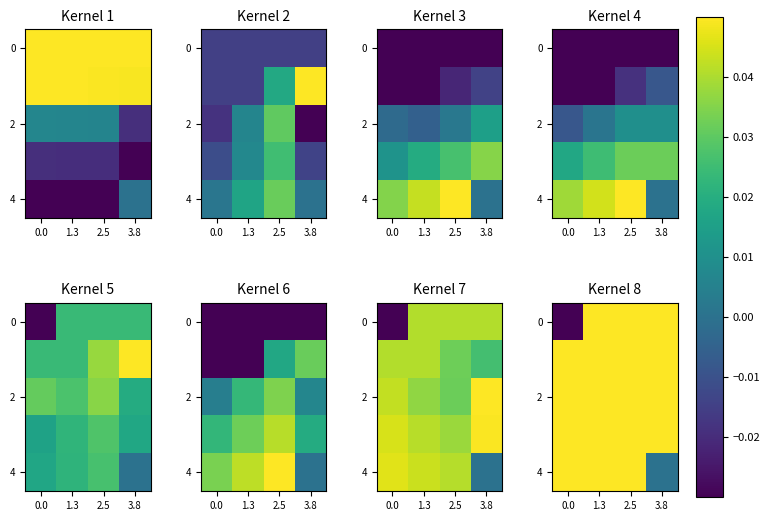

What is the total value across all series at 0.0?

0.2